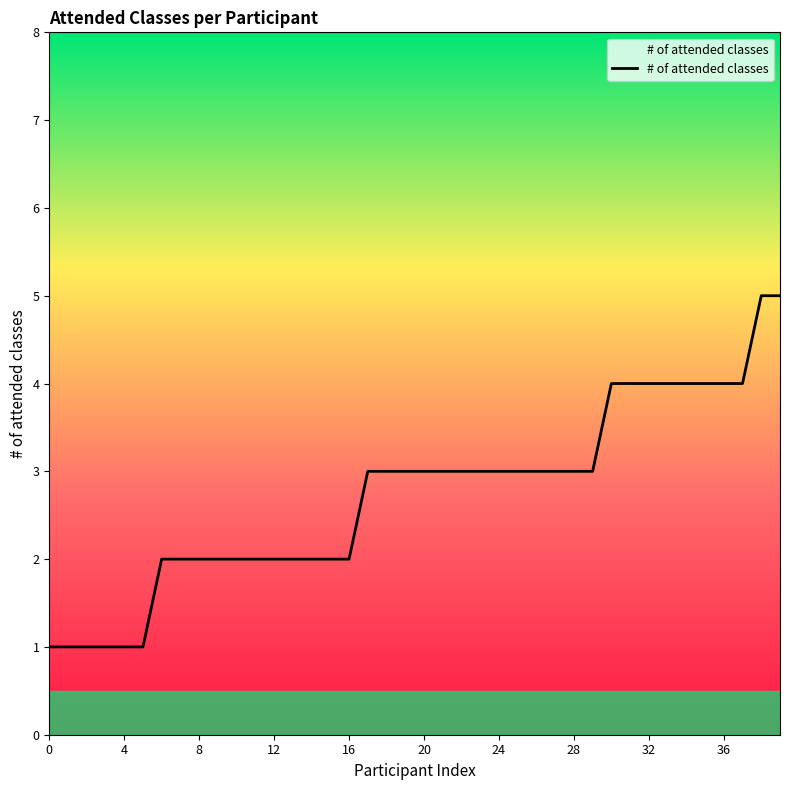

What is the difference between the maximum and minimum values?

4